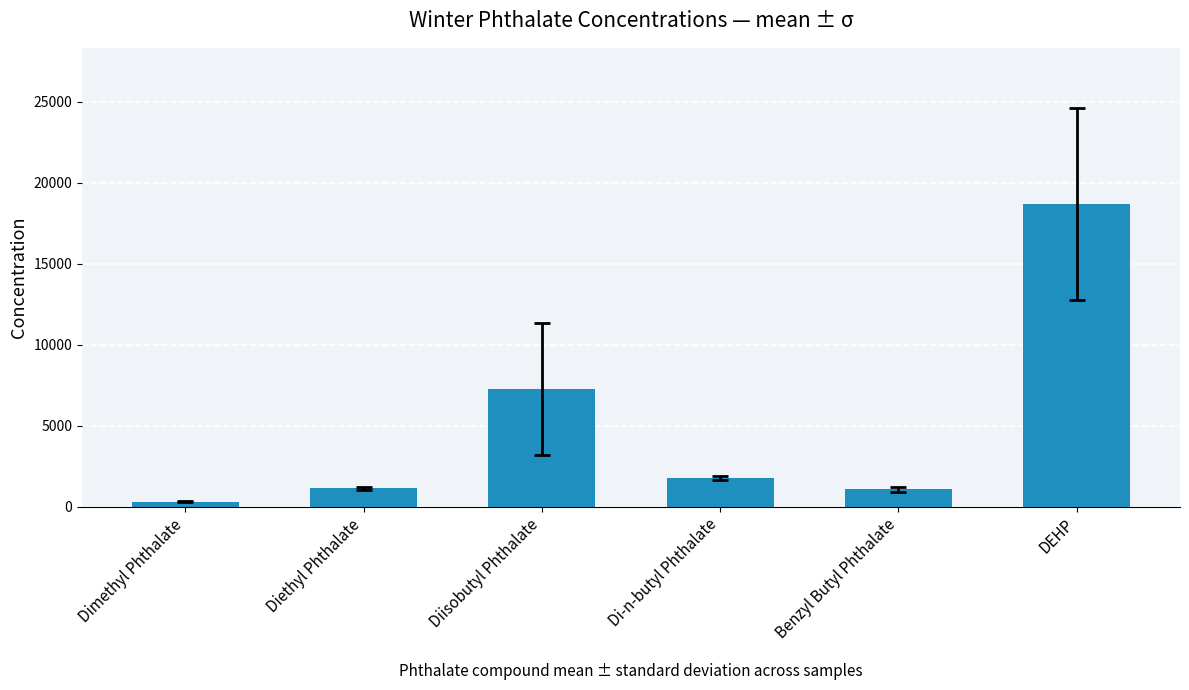

Which has a higher value, DEHP or Benzyl Butyl Phthalate?

DEHP